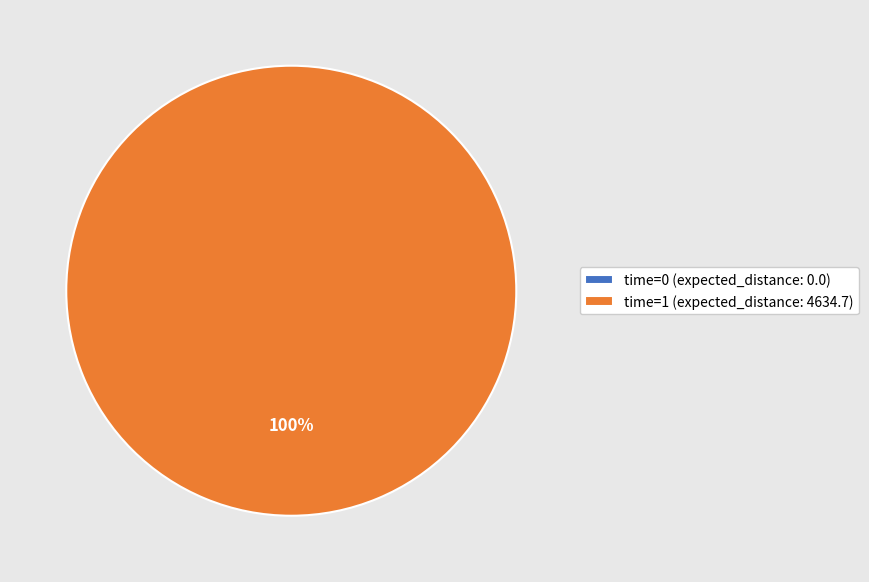

Combined, do 1 and 0 account for over 50%?

Yes